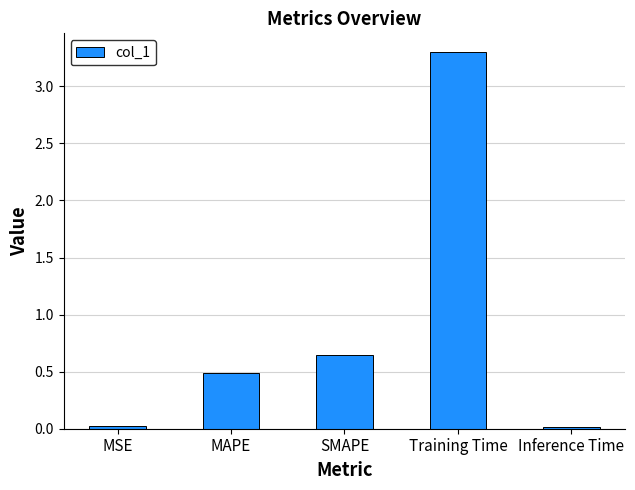

Where is the data nearest to the value 1?

SMAPE